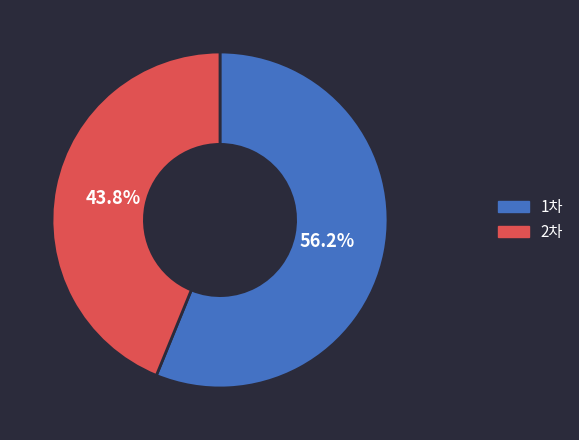

Does 2차 account for over 50% of the chart?

No